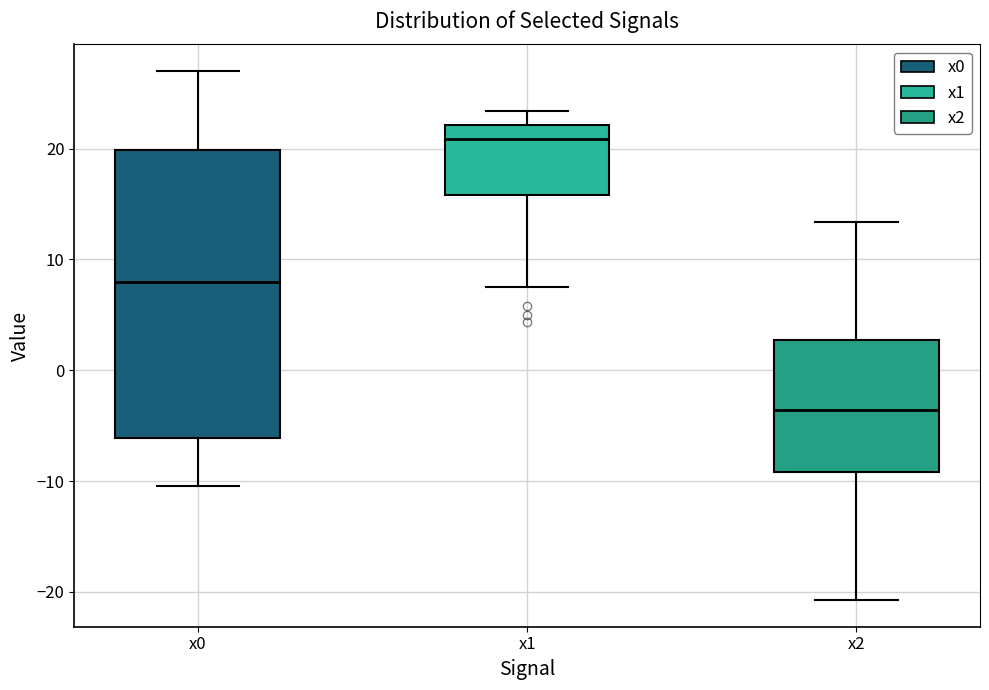

Which box is the tallest, from its lower edge to its upper edge?

x0